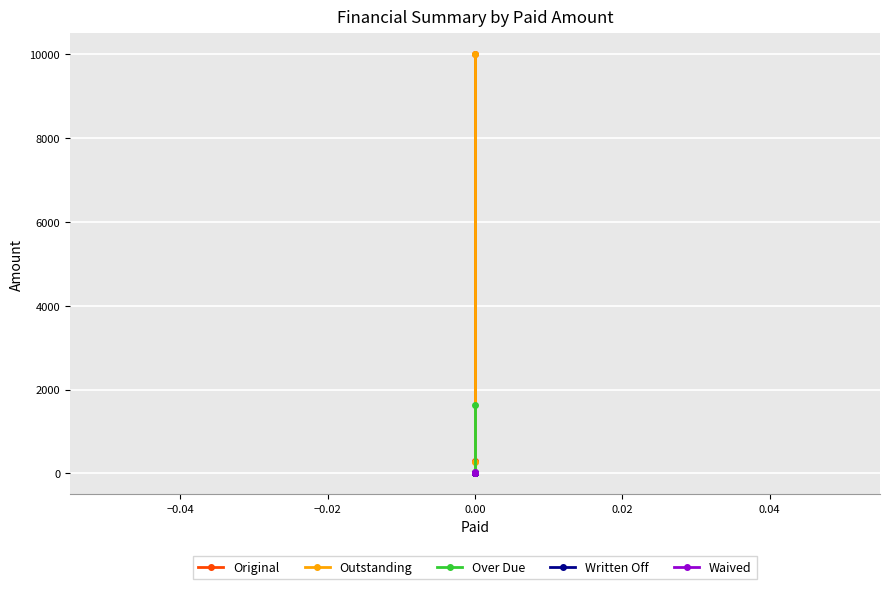

Which series has the largest total across all categories?

Original